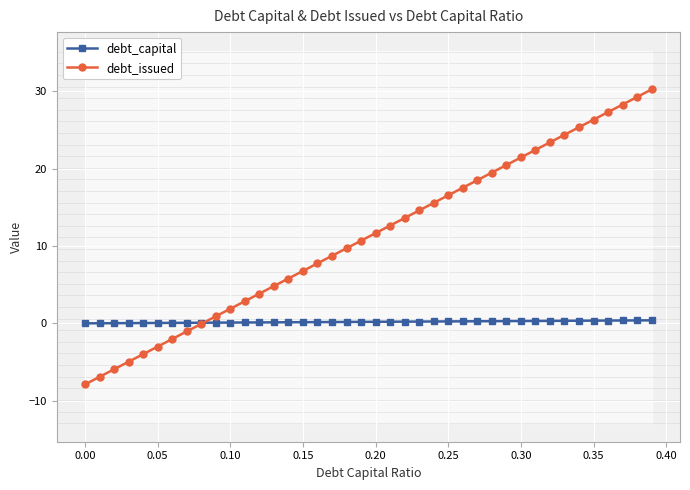

How many data points in debt_capital are above 0?

39